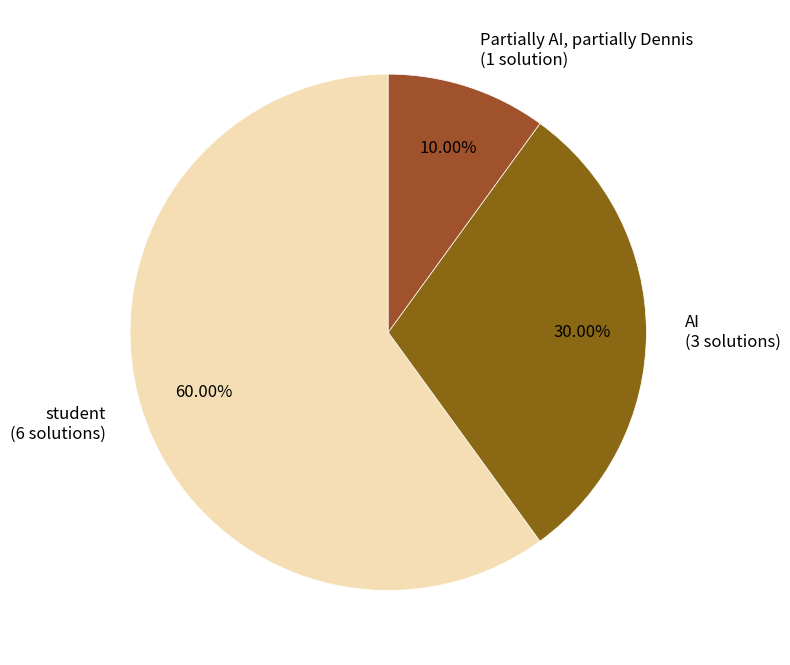

True or false: student accounts for 60% of the total.

True